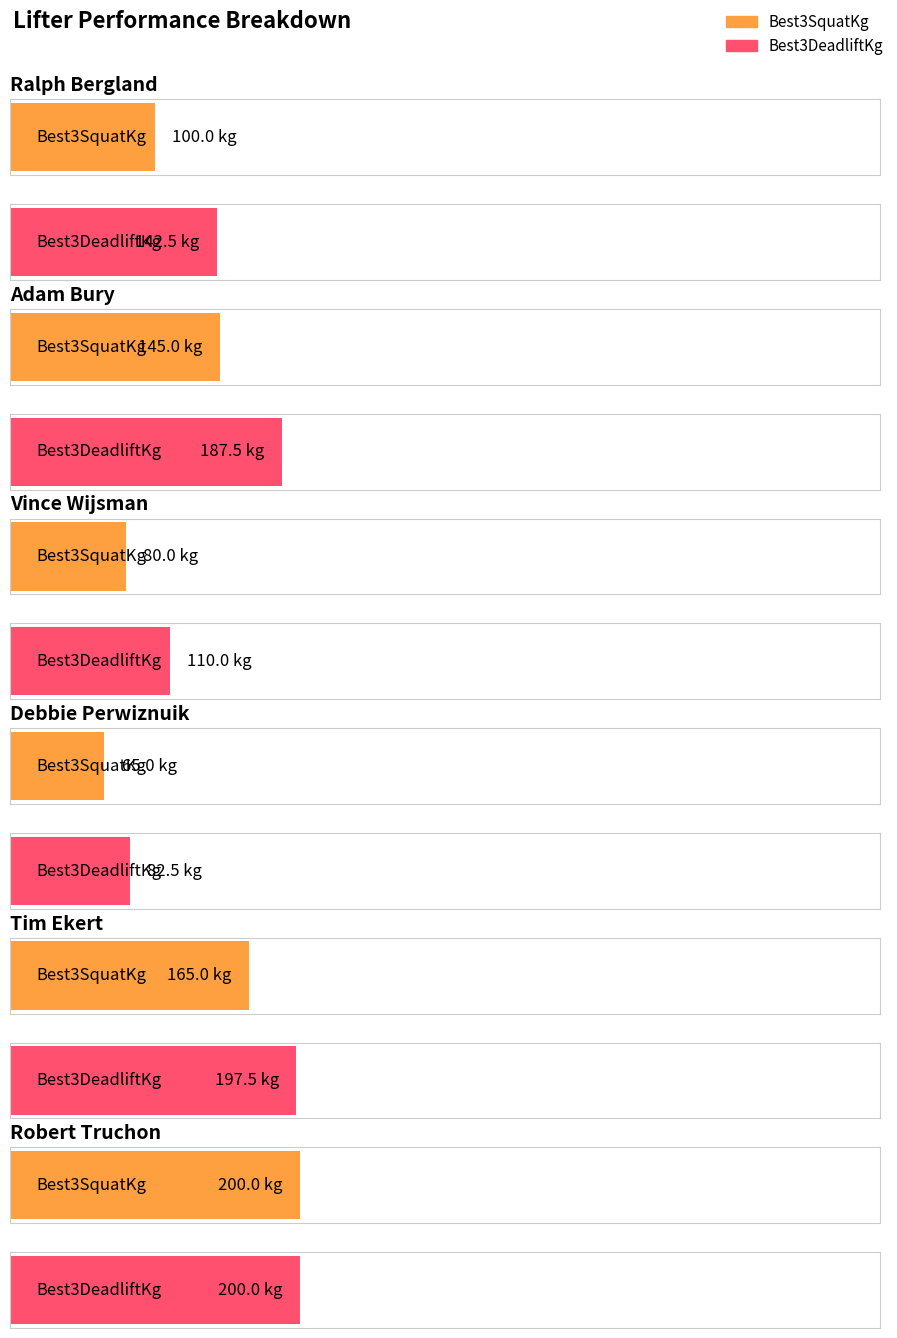

How many values in the Best3DeadliftKg series are below 187?

3